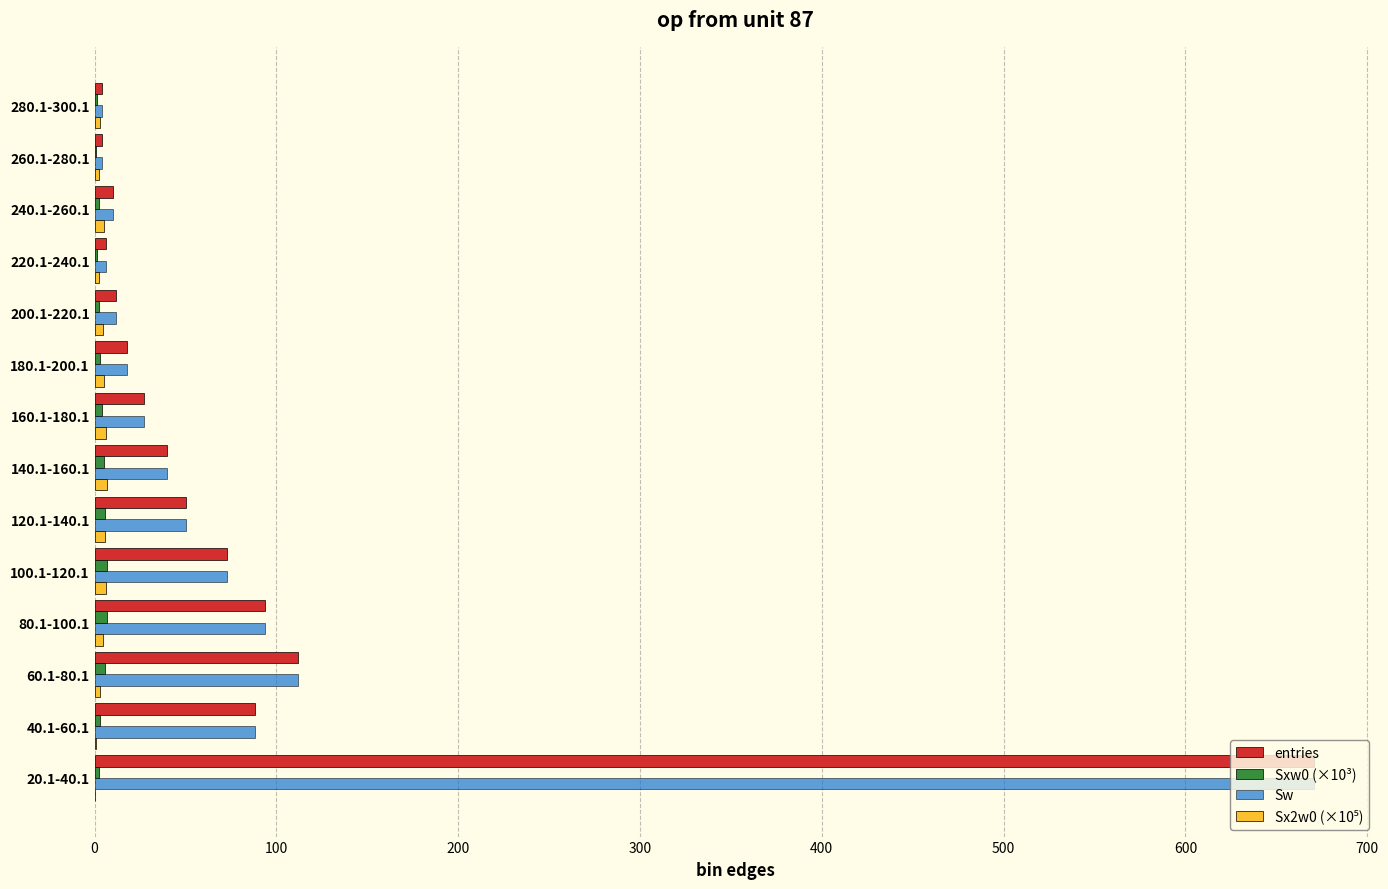

At which label is entries closest to 337?

60.1-80.1